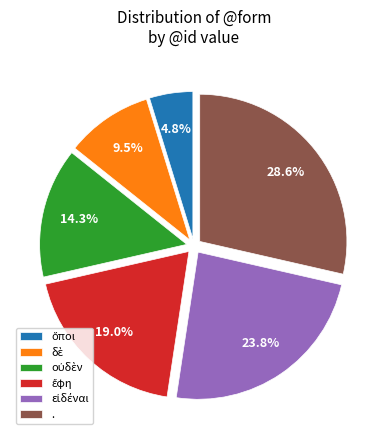

To the nearest percent, what is the average slice percentage?

17%